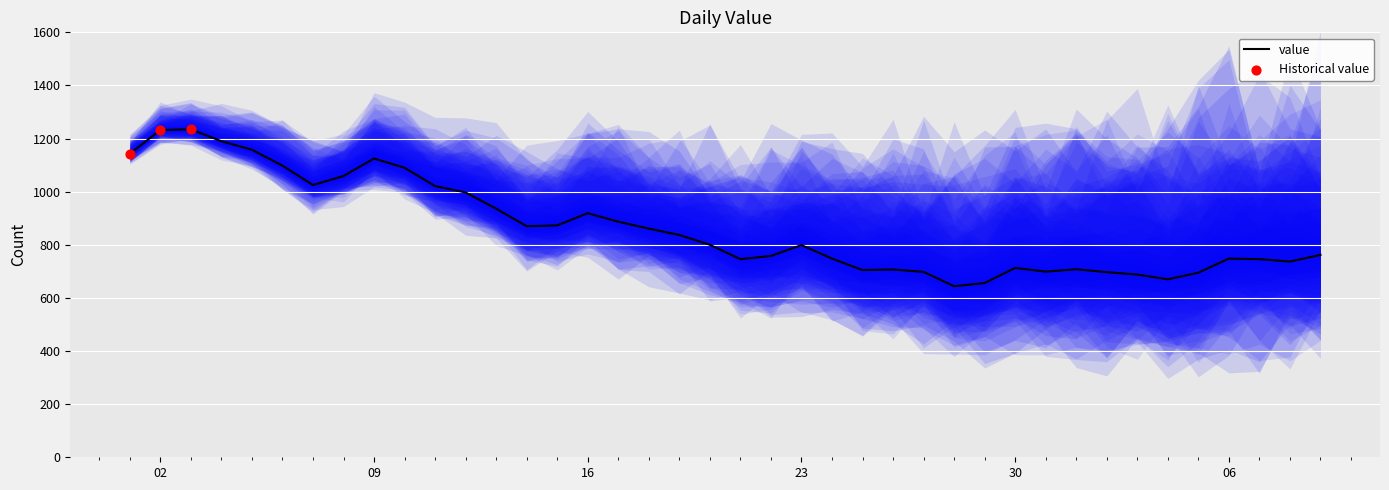

What is the change in value from 2023-01-01 to 2023-04-16?

-493